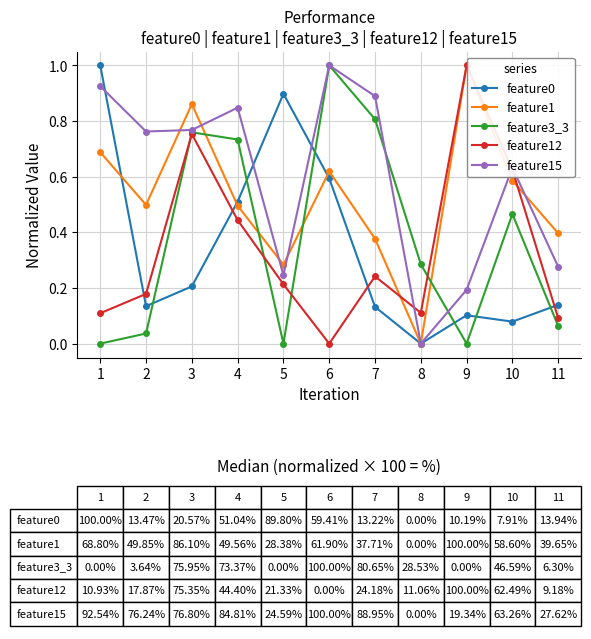

What is the greatest value displayed?

1.0